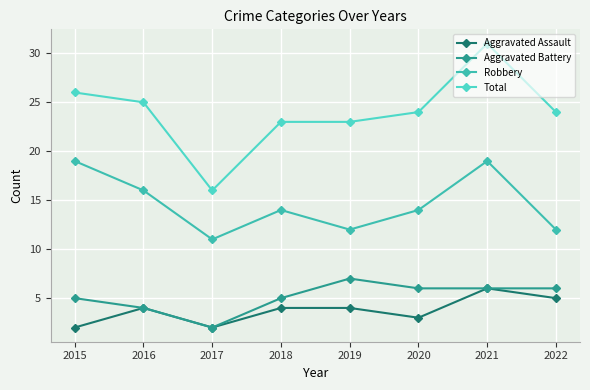

Reading left to right, what are all the values shown in this chart?

Aggravated Assault: 2	4	2	4	4	3	6	5
Aggravated Battery: 5	4	2	5	7	6	6	6
Robbery: 19	16	11	14	12	14	19	12
Total: 26	25	16	23	23	24	31	24